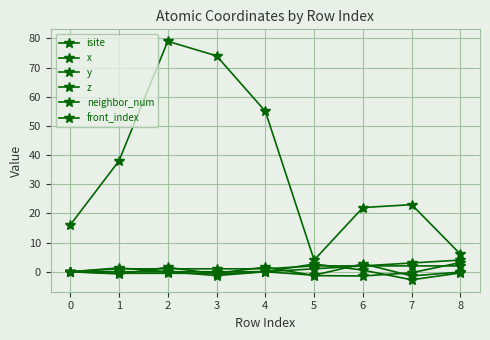

Which series ends up on top after the final intersection of x and z?

z